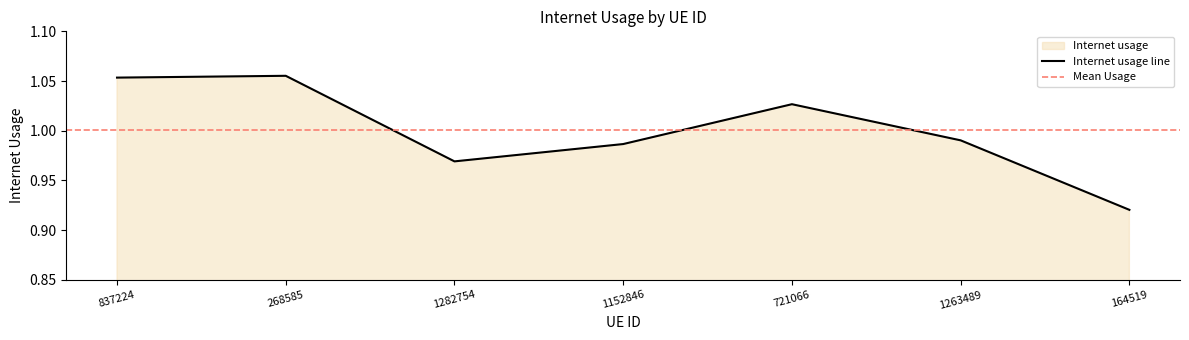

How many interior local valleys (lower than both neighbors) does the data have?

1